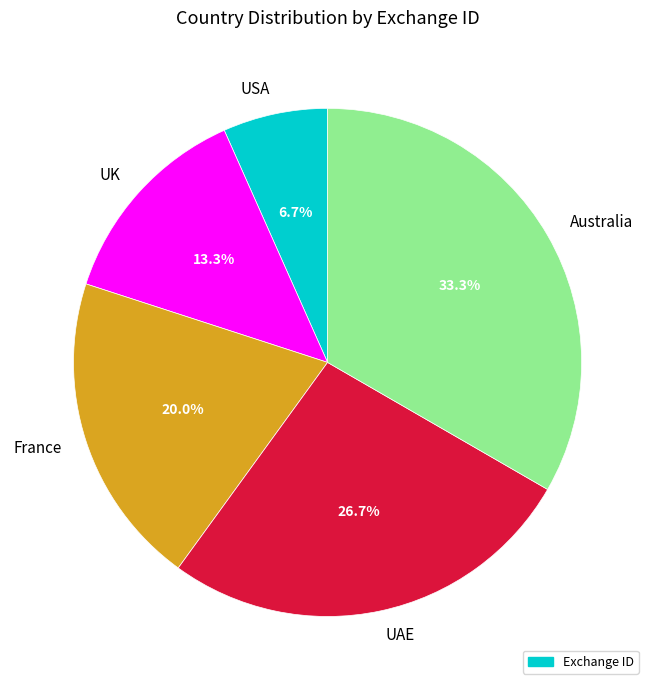

Combined, do UK and France account for over 50%?

No